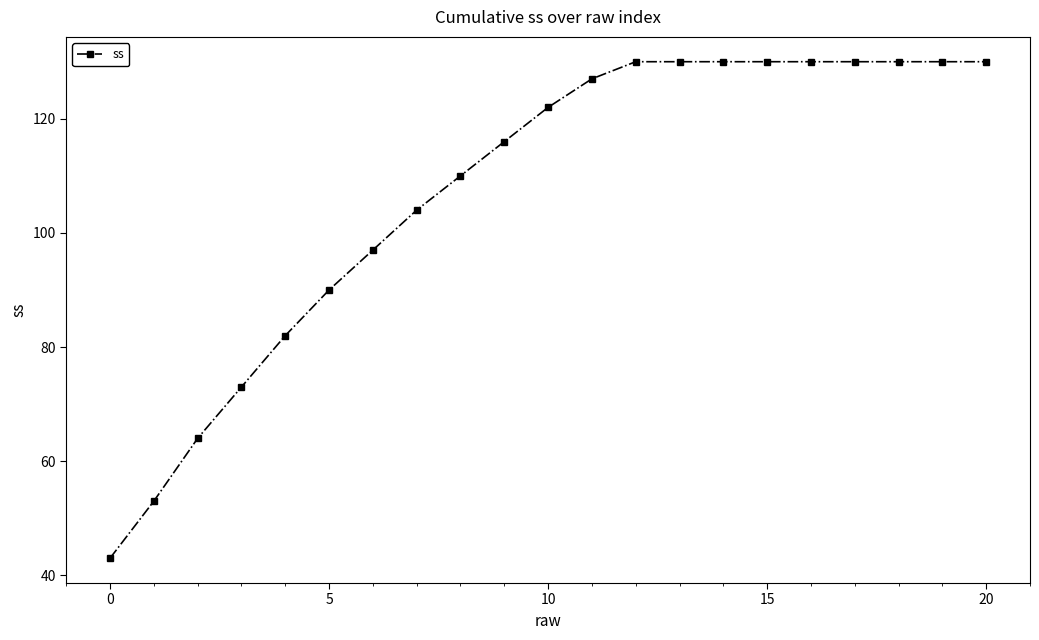

What is the minimum value shown in the chart?

43